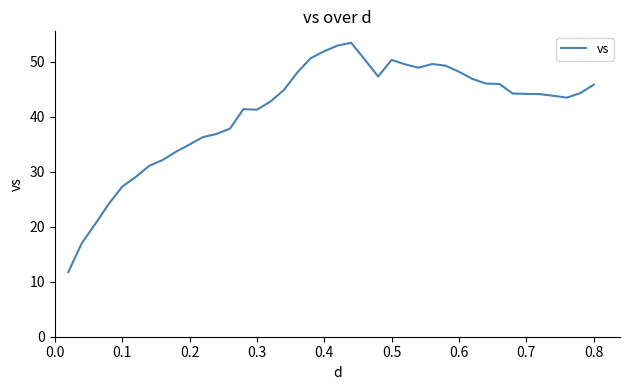

How many lines are shown in the chart?

1